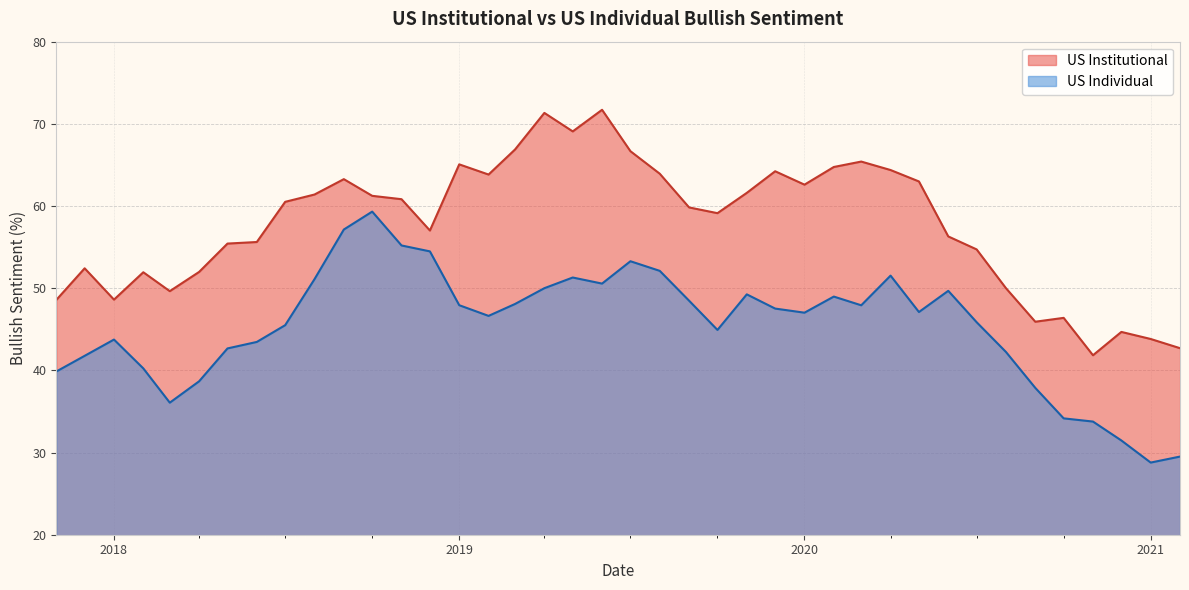

Which has a higher value, 15 or 26?

15